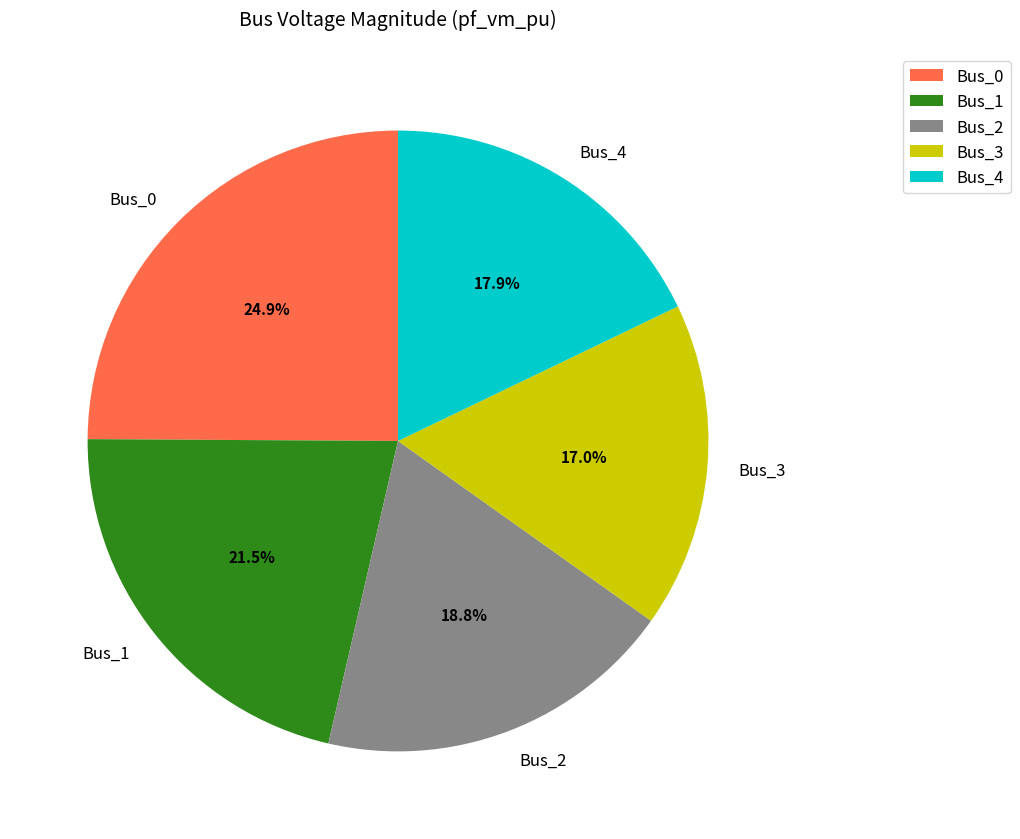

Which category has the biggest portion of the pie?

Bus_0